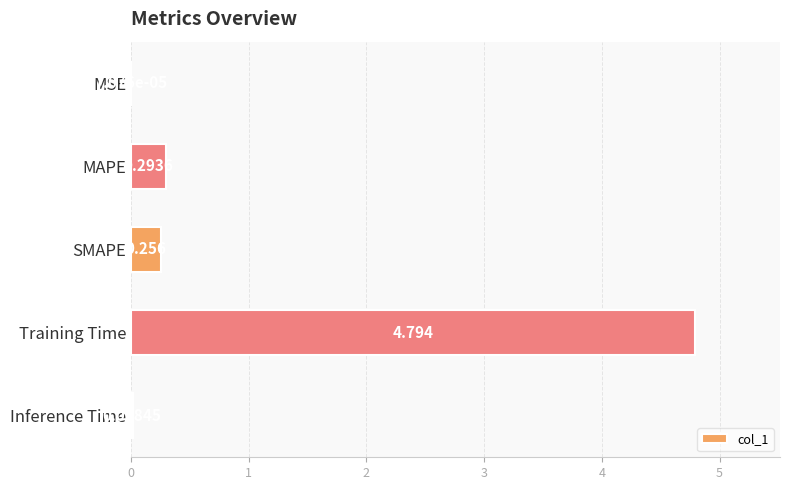

Are the bars horizontal?

Yes